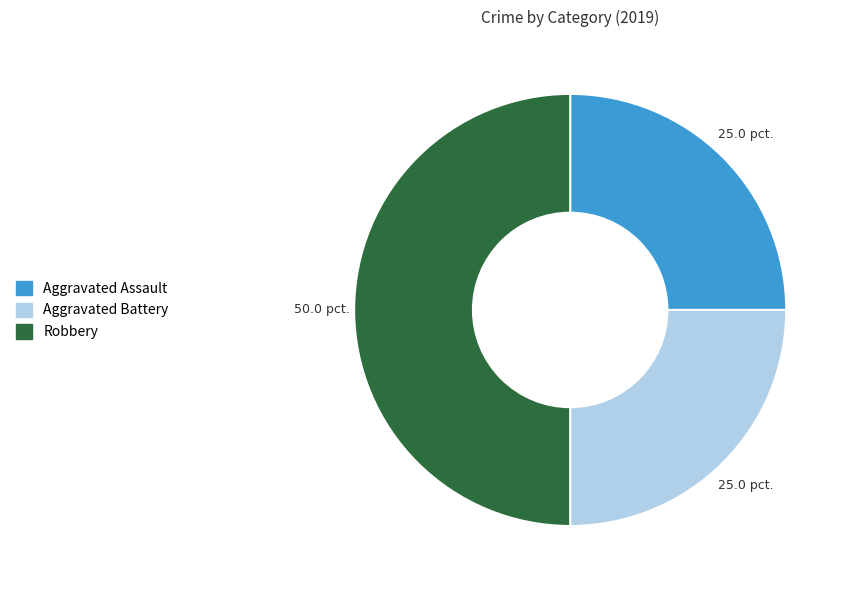

Approximately how many times larger is the value at Aggravated Battery compared to Aggravated Assault?

1.0